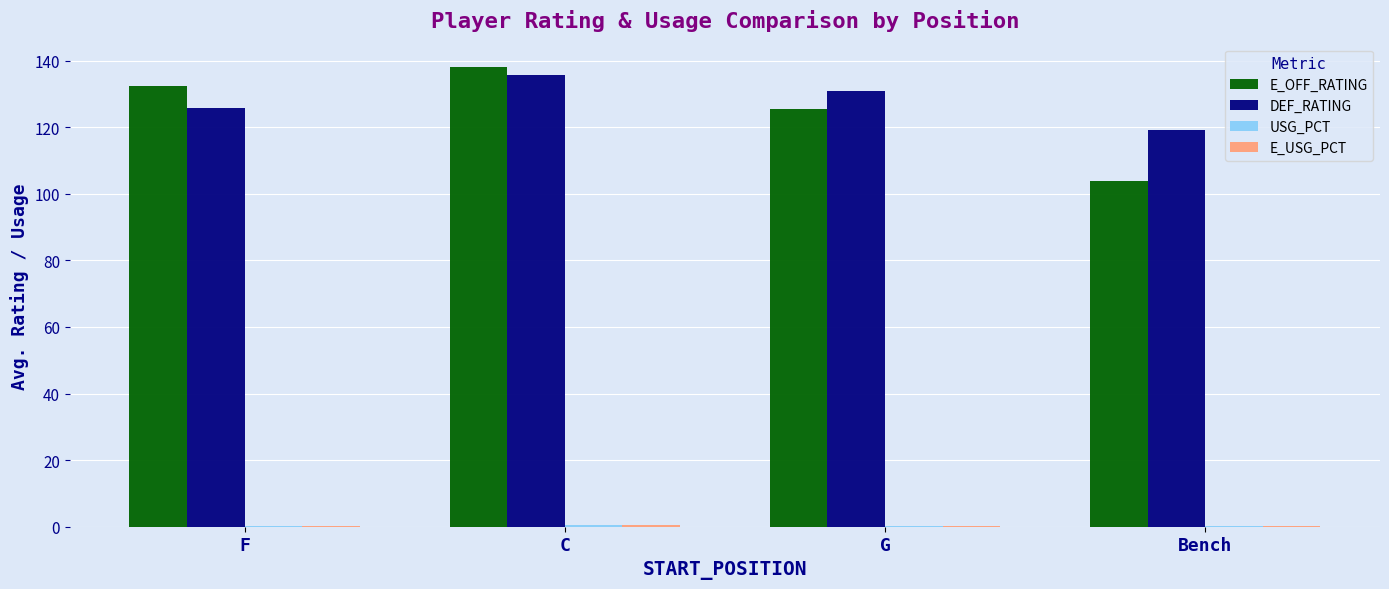

Is it true that DEF_RATING equals 125.8 at F?

True